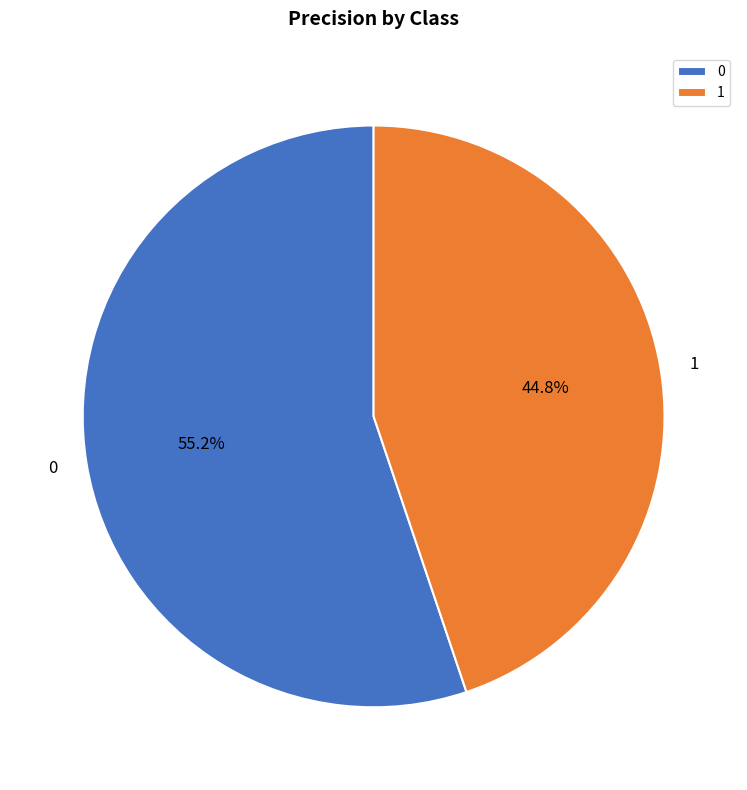

Rank the categories by value from highest to lowest.

0, 1